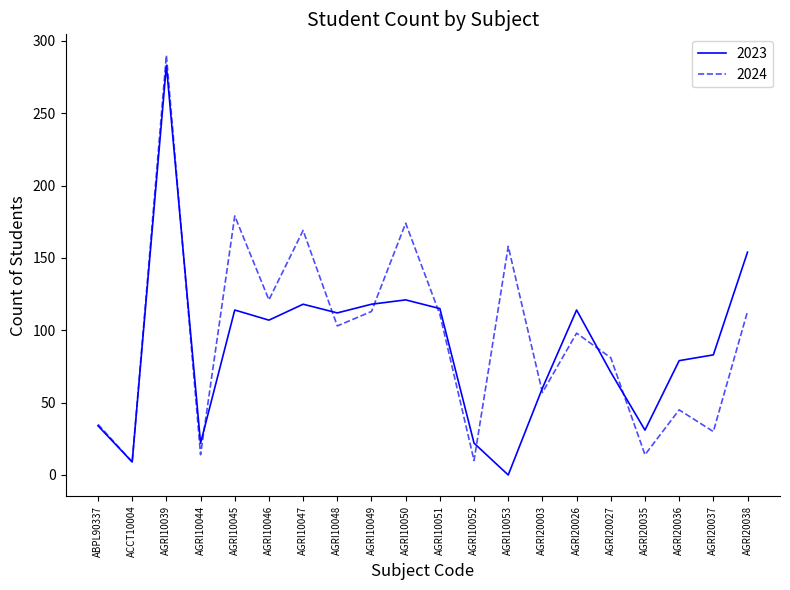

What is the difference between the 2024 values at AGRI10049 and AGRI20037?

83